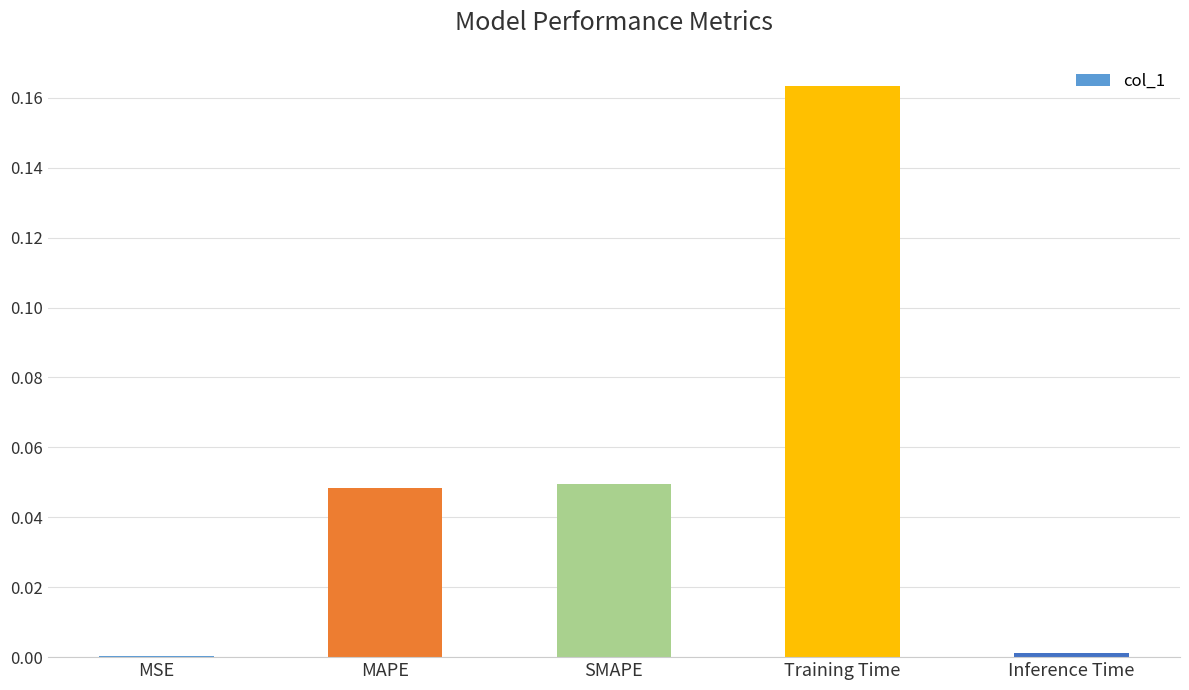

True or false: the data shows 0.3 at Training Time.

False